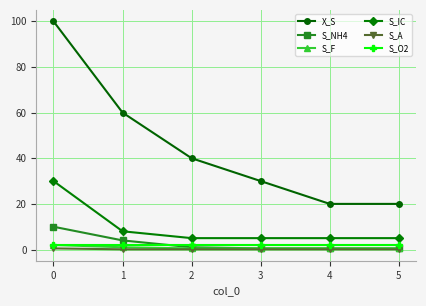

How many lines are shown in the chart?

6